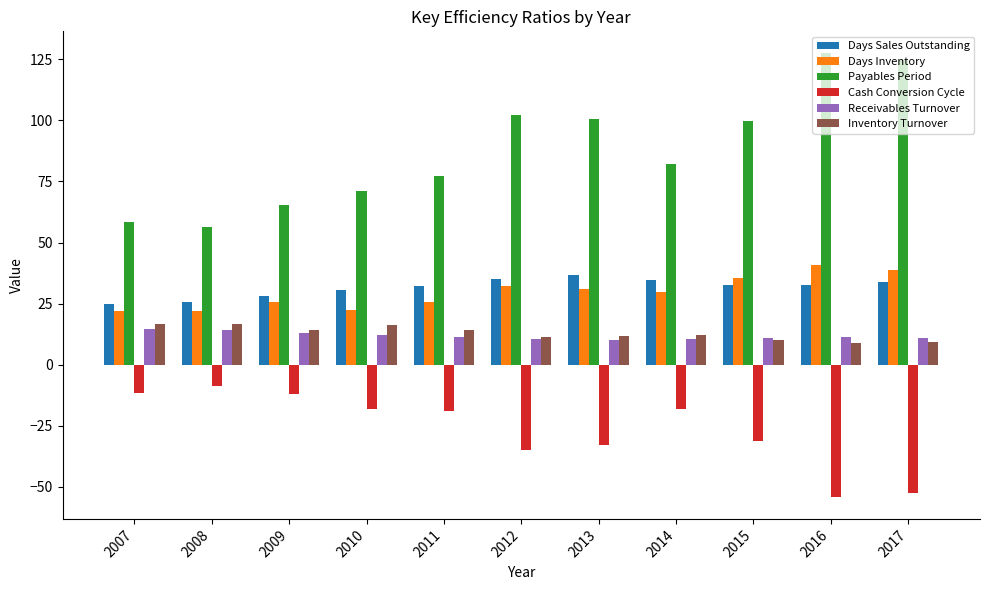

What are all the series names shown in the legend?

Days Sales Outstanding, Days Inventory, Payables Period, Cash Conversion Cycle, Receivables Turnover, Inventory Turnover